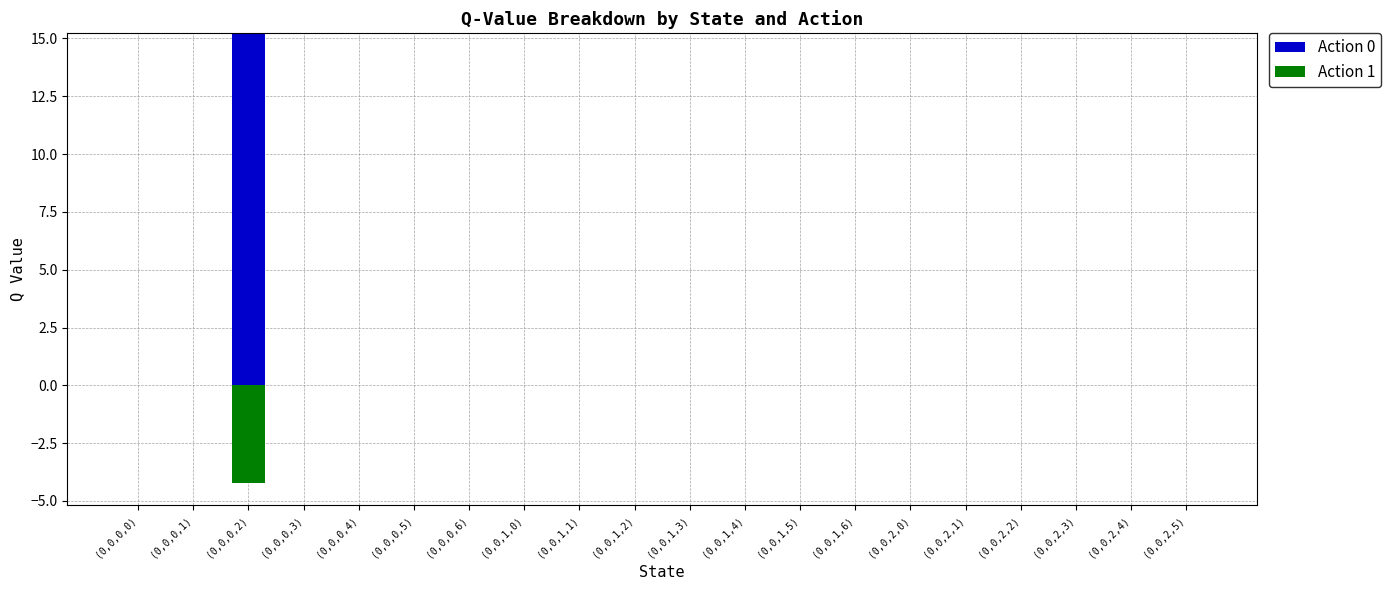

What is the label of the 2nd bar from the right?

(0,0,2,4)